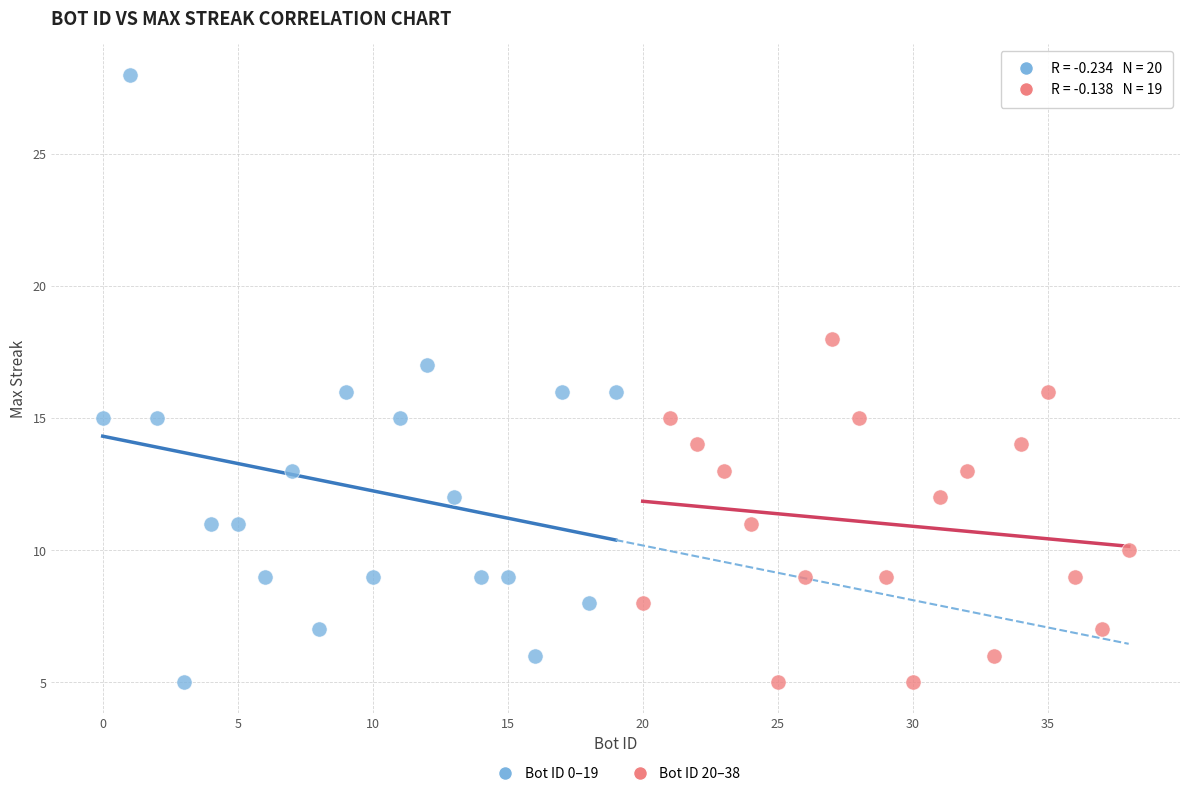

What are all the series names shown in the legend?

Bot ID 0–19, Bot ID 20–38